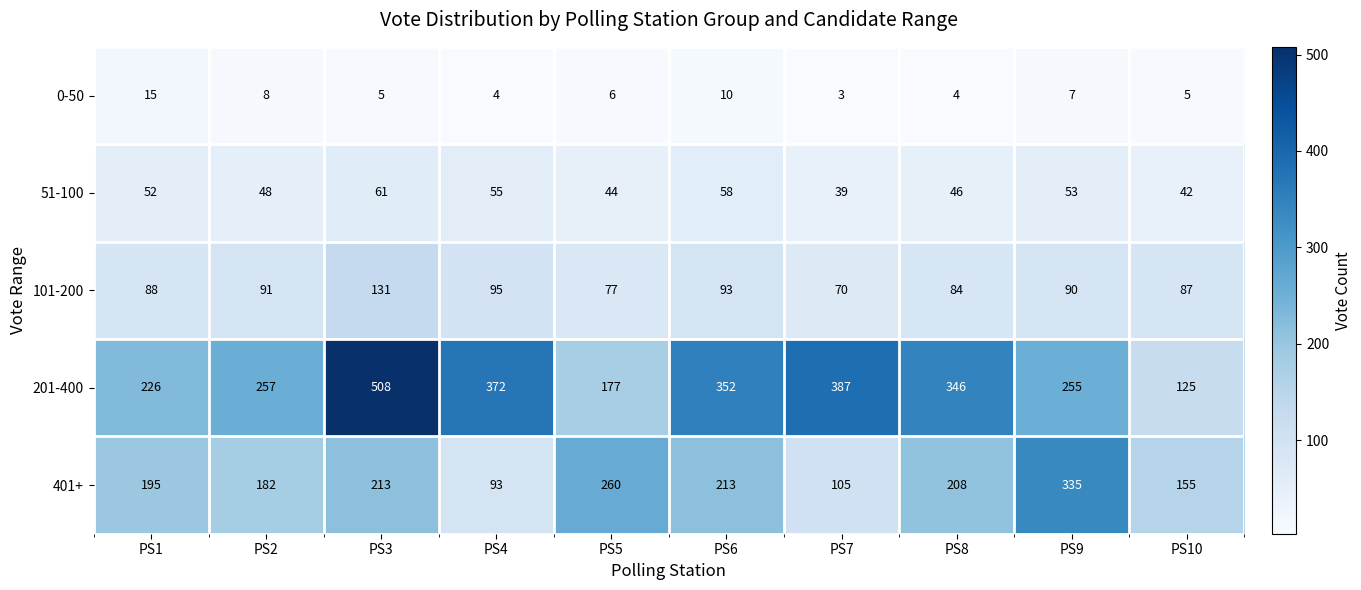

What is the sum of the 201-400 values at PS2 and PS5?

434